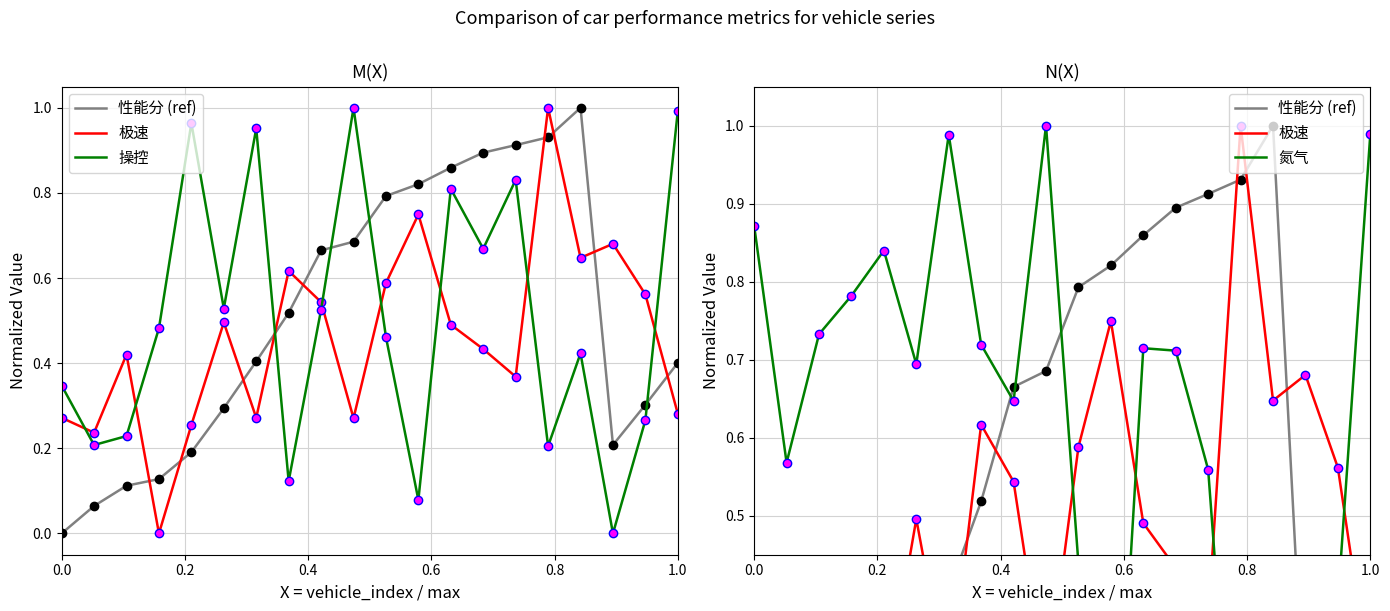

True or false: 操控 has a value of 0.1 at 0.2.

False